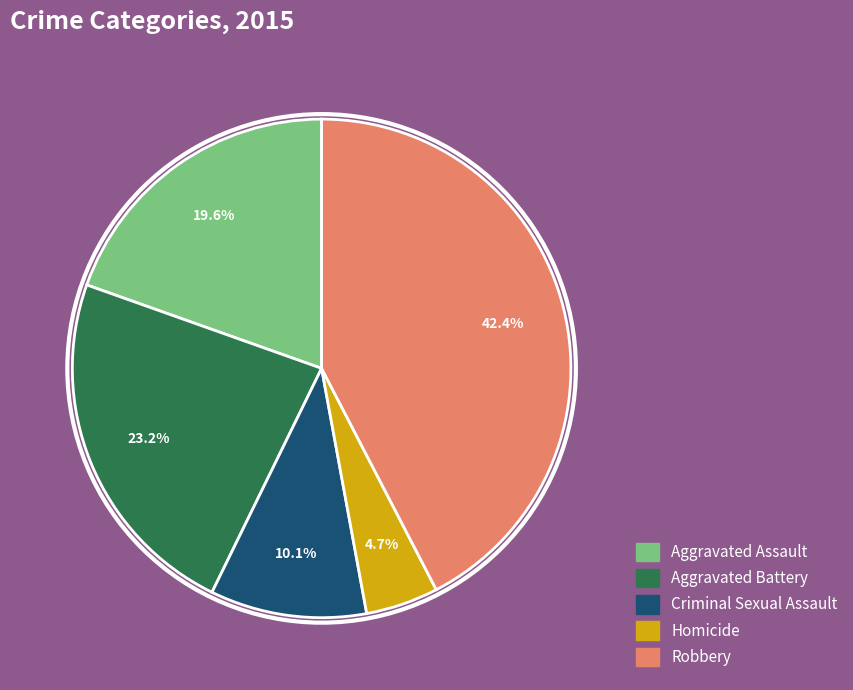

Count the number of slices in the pie.

5